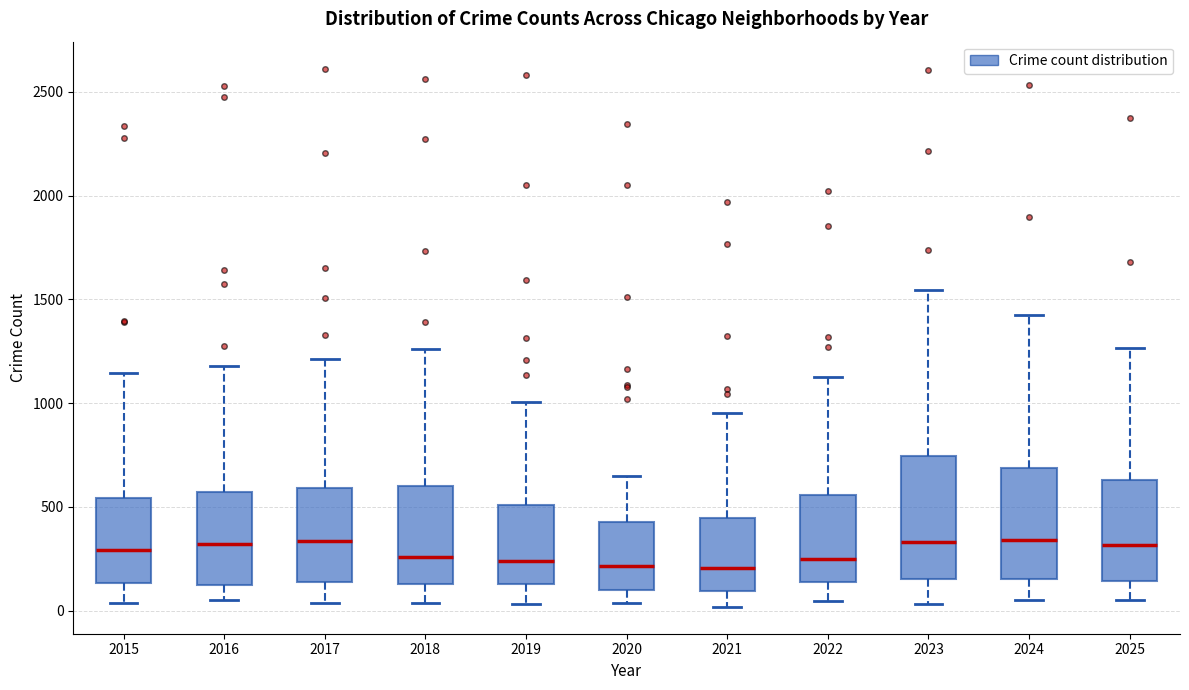

Comparing the boxes themselves (not the whiskers), which one is the tallest?

2023